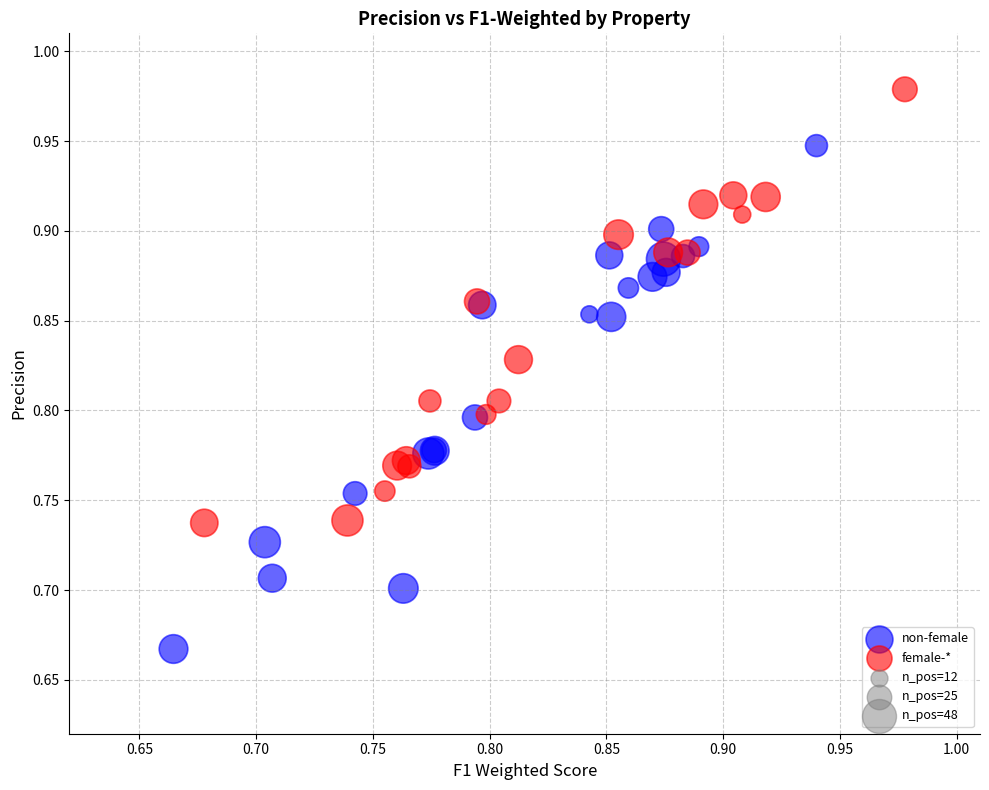

Which series reaches the maximum Y coordinate?

female-*